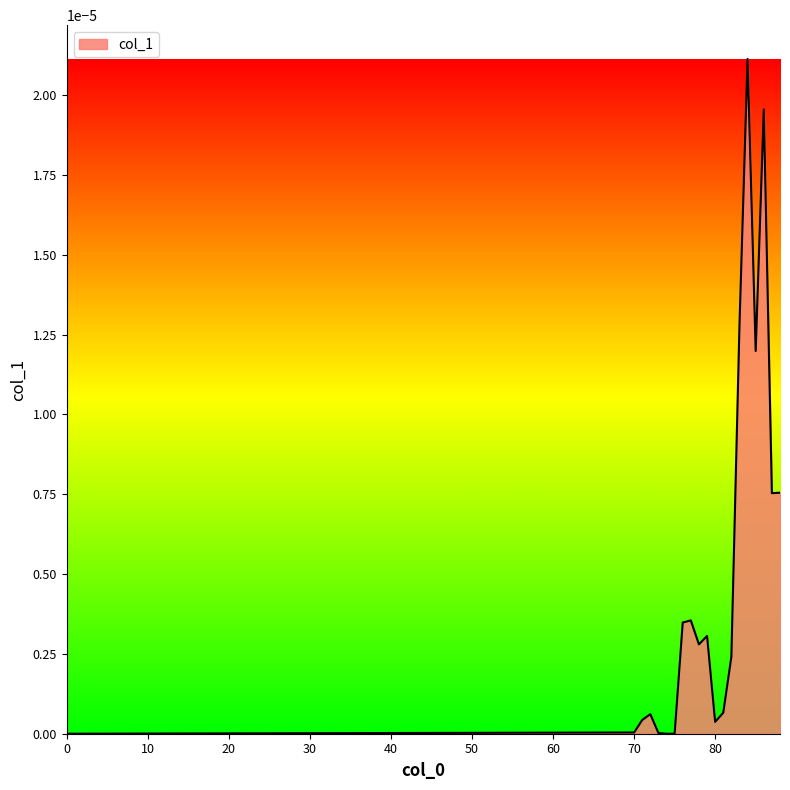

List the labels in order of value, smallest first.

0, 74, 75, 73, 70, 80, 71, 72, 81, 82, 78, 79, 76, 77, 87, 88, 85, 83, 86, 84